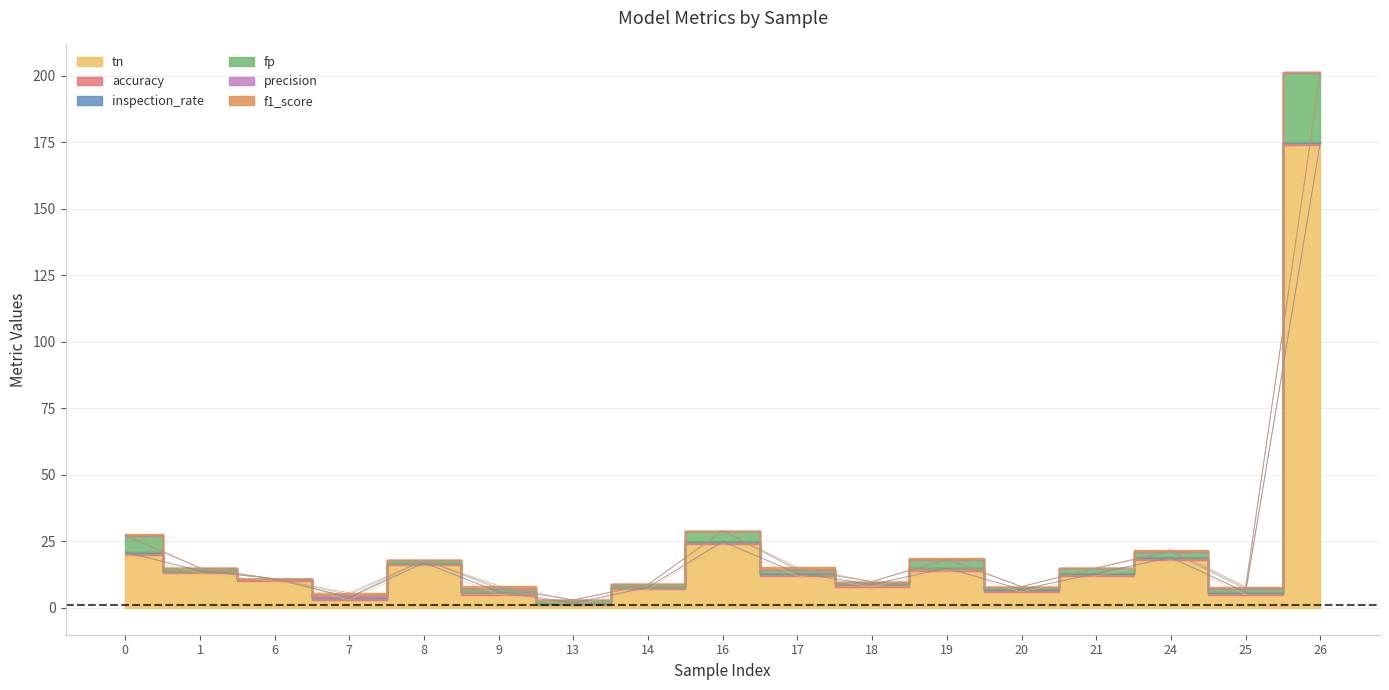

True or false: f1_score and accuracy intersect in this chart.

False